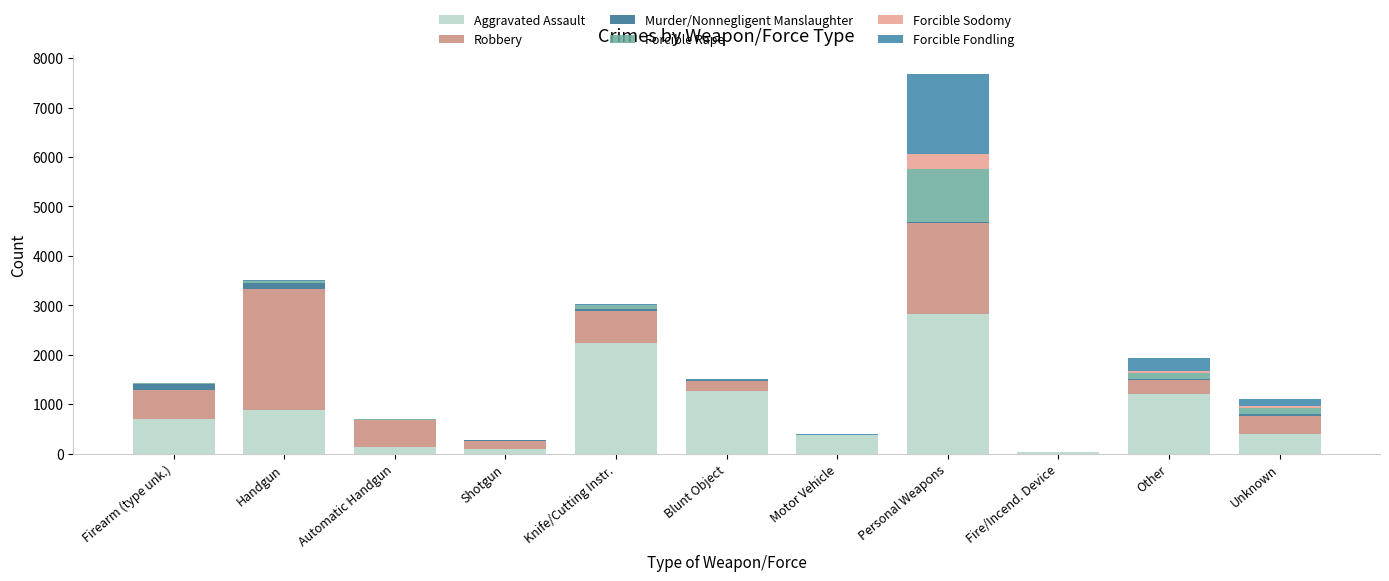

How many categories are shown in the chart?

11